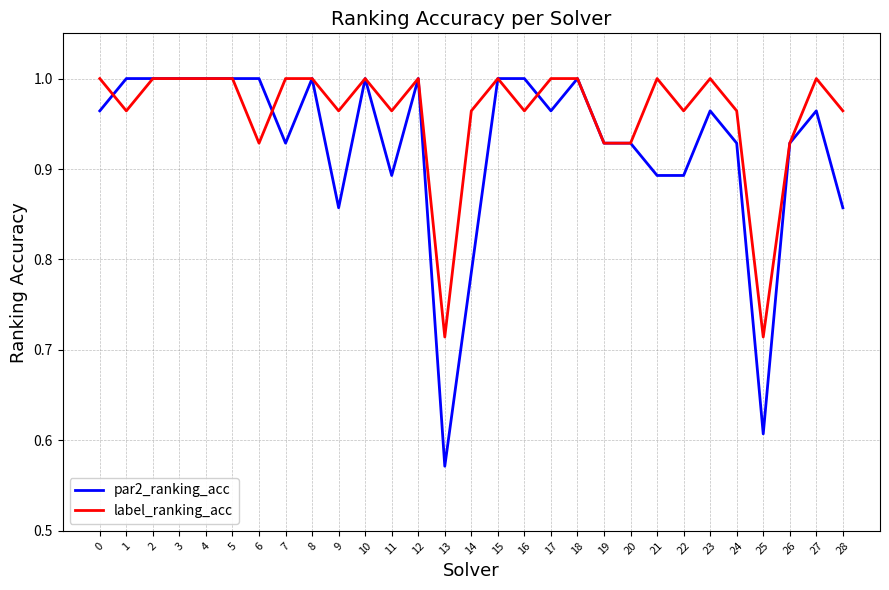

Is it true that label_ranking_acc equals 1.7 at 20?

False